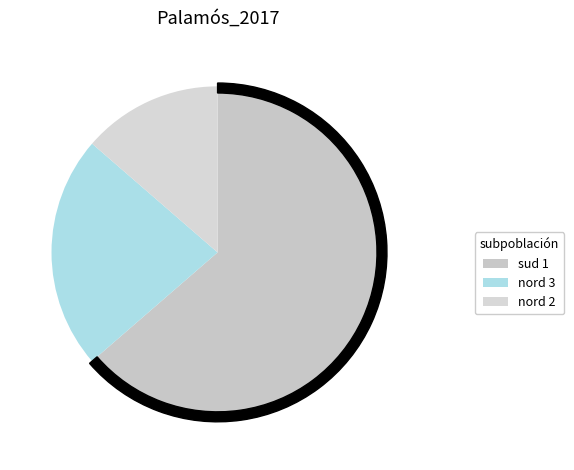

Combined, do nord 3 and sud 1 account for over 50%?

Yes